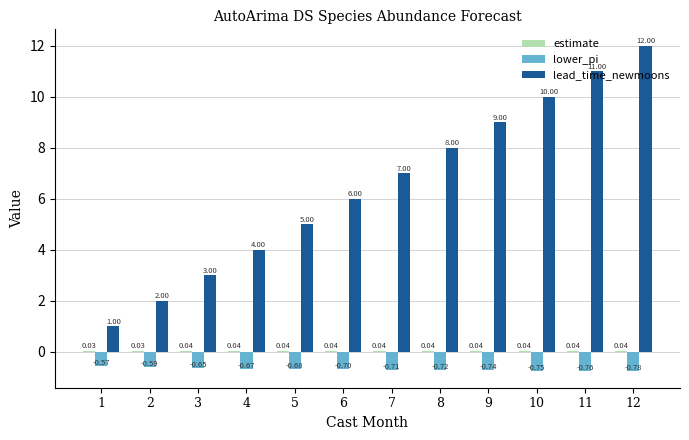

Which series has the largest range (max minus min)?

lead_time_newmoons